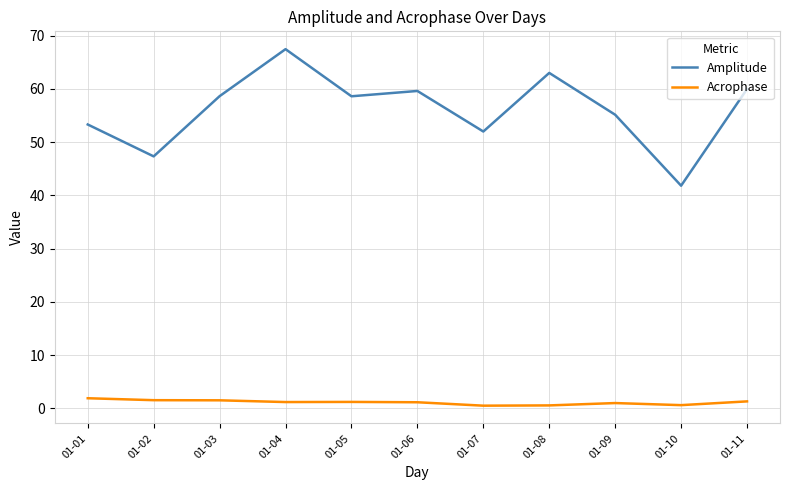

What is the greatest value displayed?

67.5